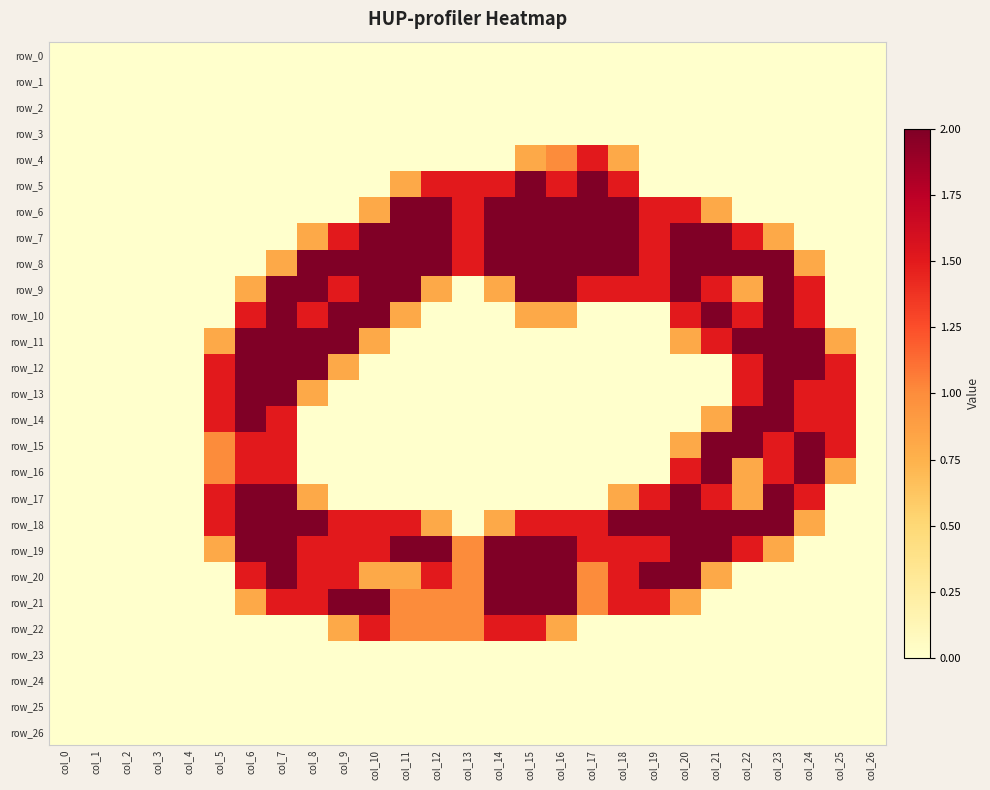

Which series changed the most between col_1 and col_3?

row_0